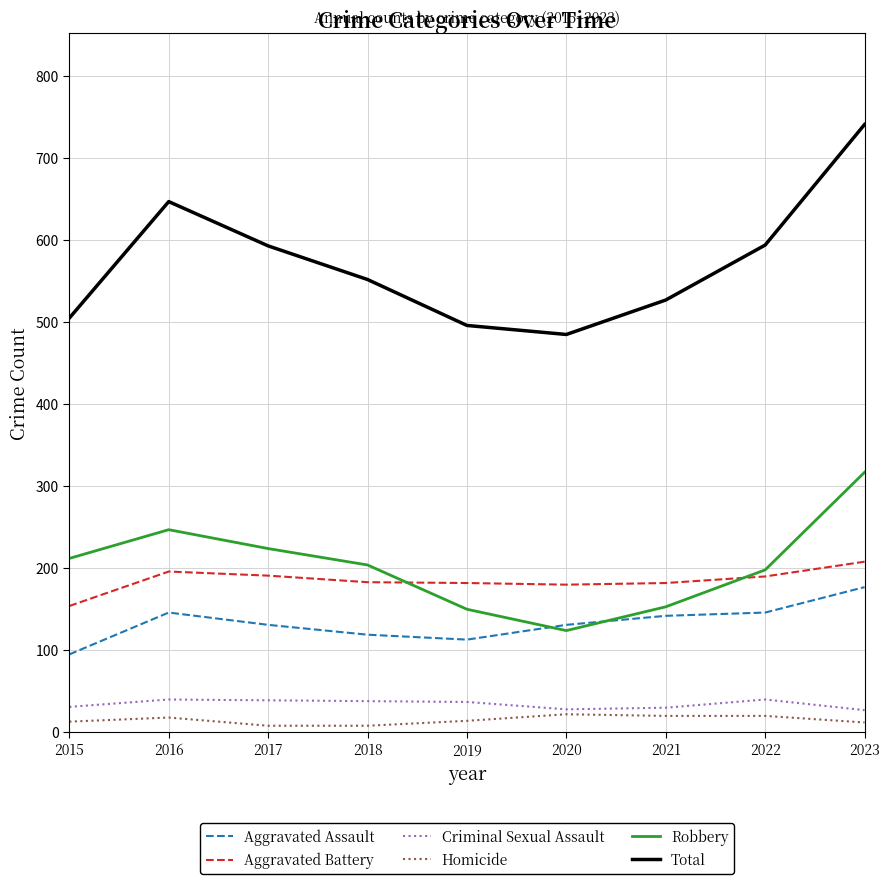

At which category does Total reach its first local valley?

2020